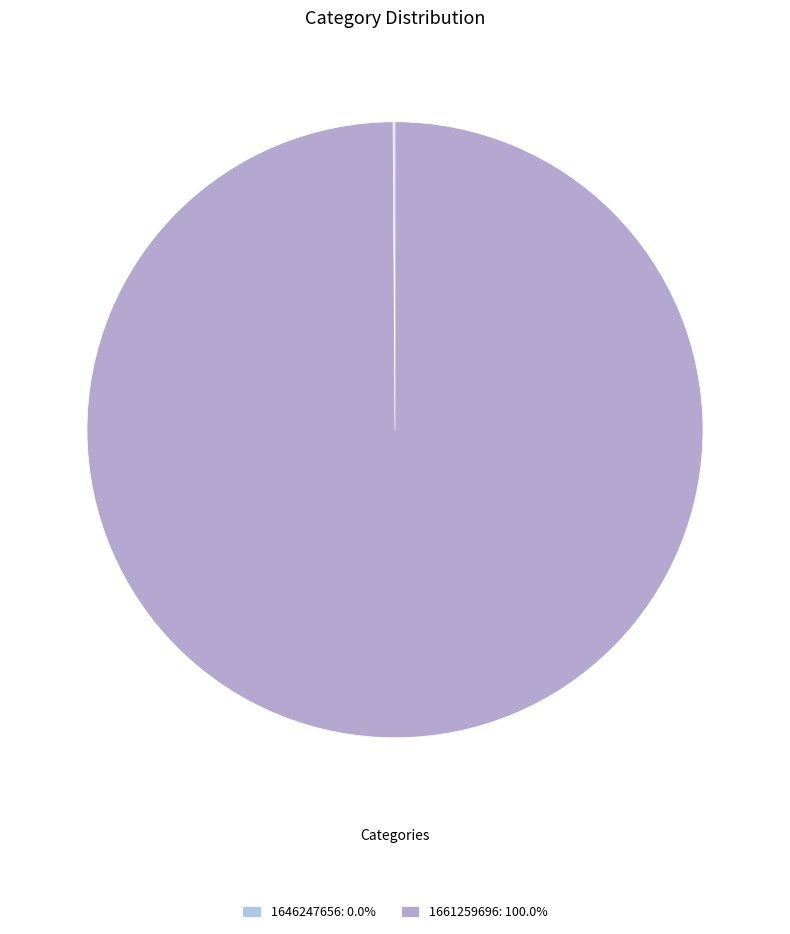

What is the largest slice in the pie chart?

1661259696